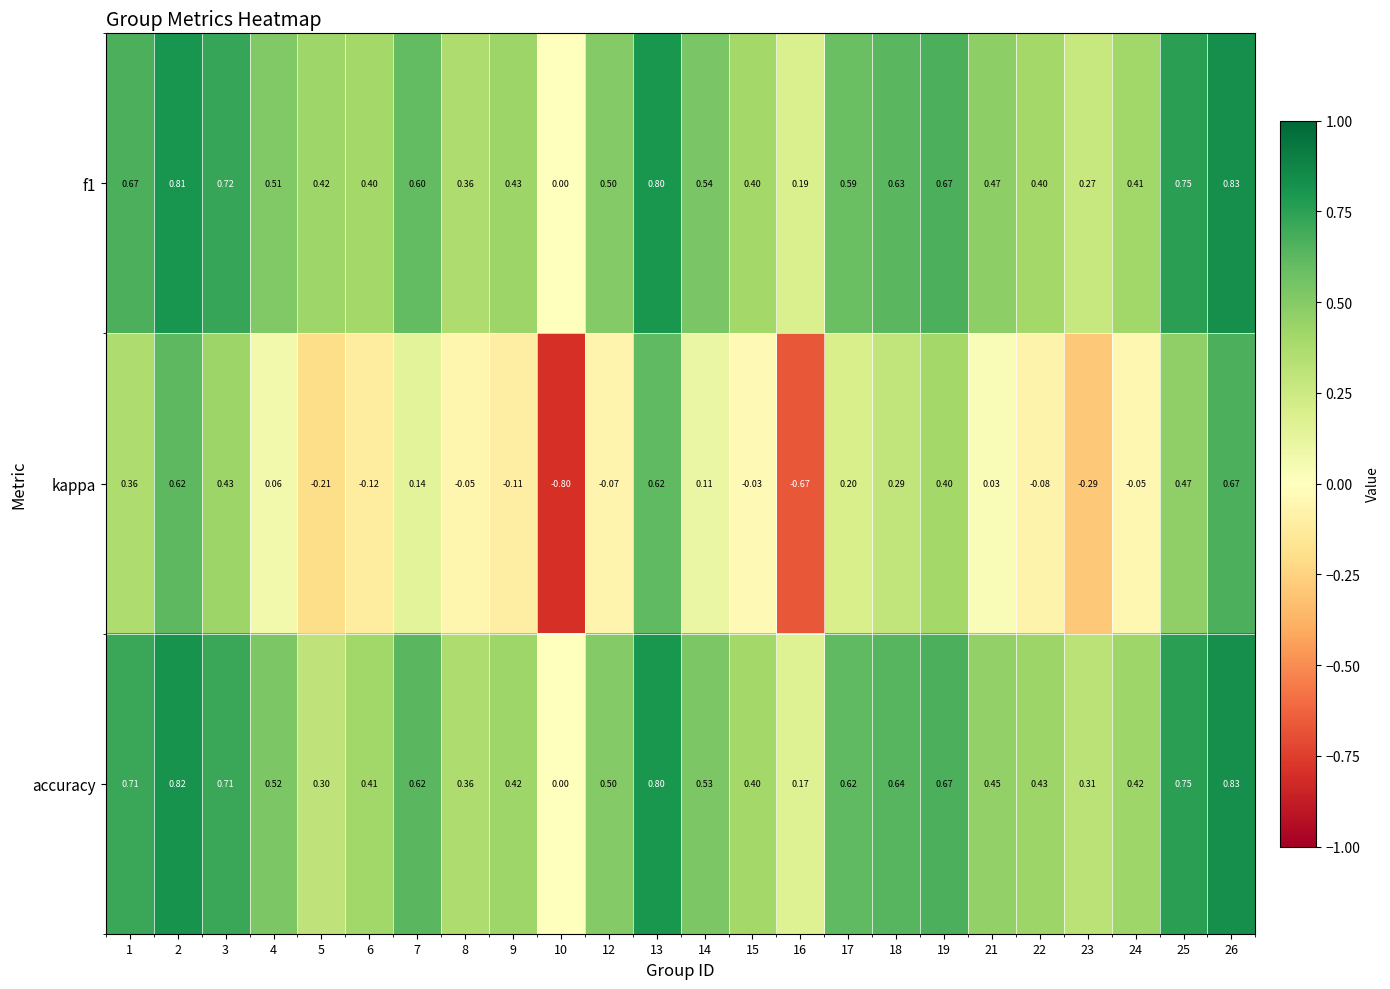

Between 18 and 22, which series saw the biggest shift?

kappa